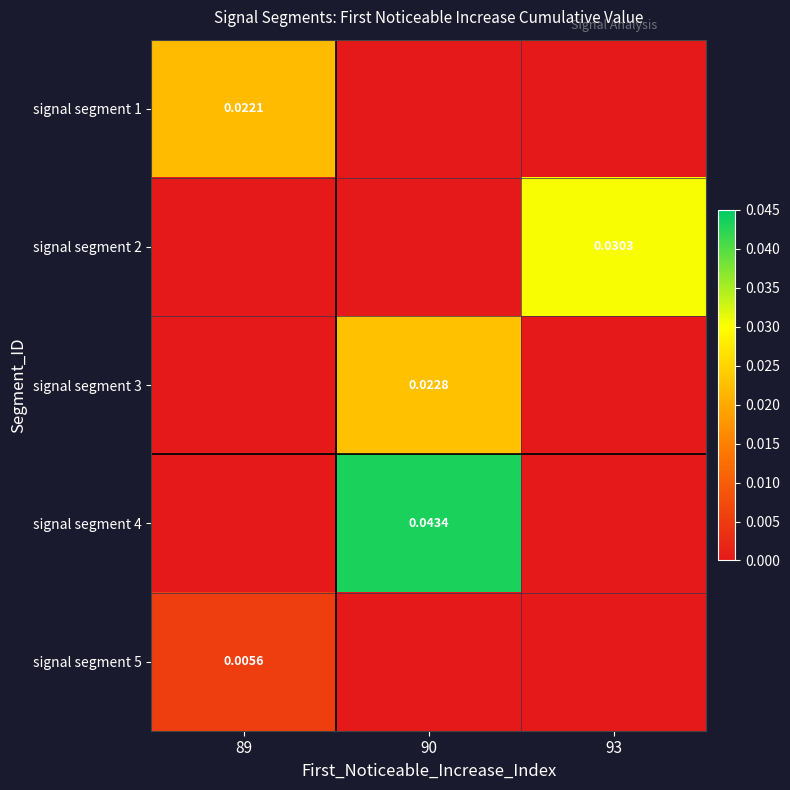

True or false: signal segment 5 has a value of 0.0 at 93.

True